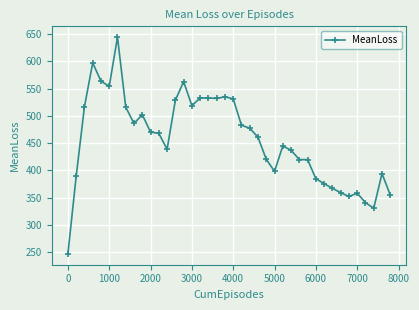

What is the difference between the maximum and second lowest values?

313.8